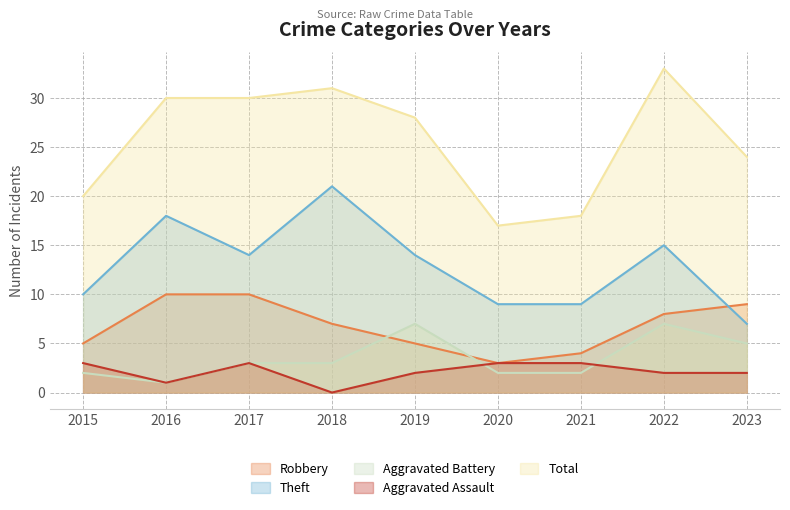

At which category does Aggravated Battery reach its first local valley?

2016